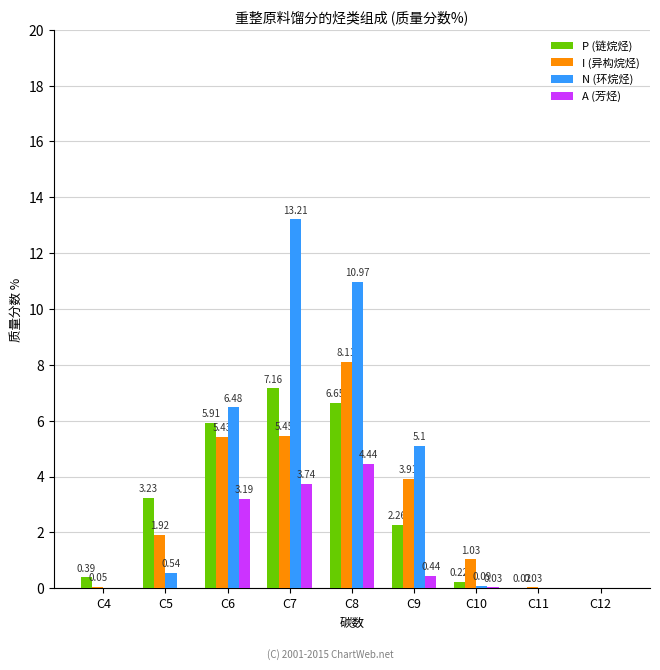

Between C4 and C6, which series saw the biggest shift?

N (环烷烃)